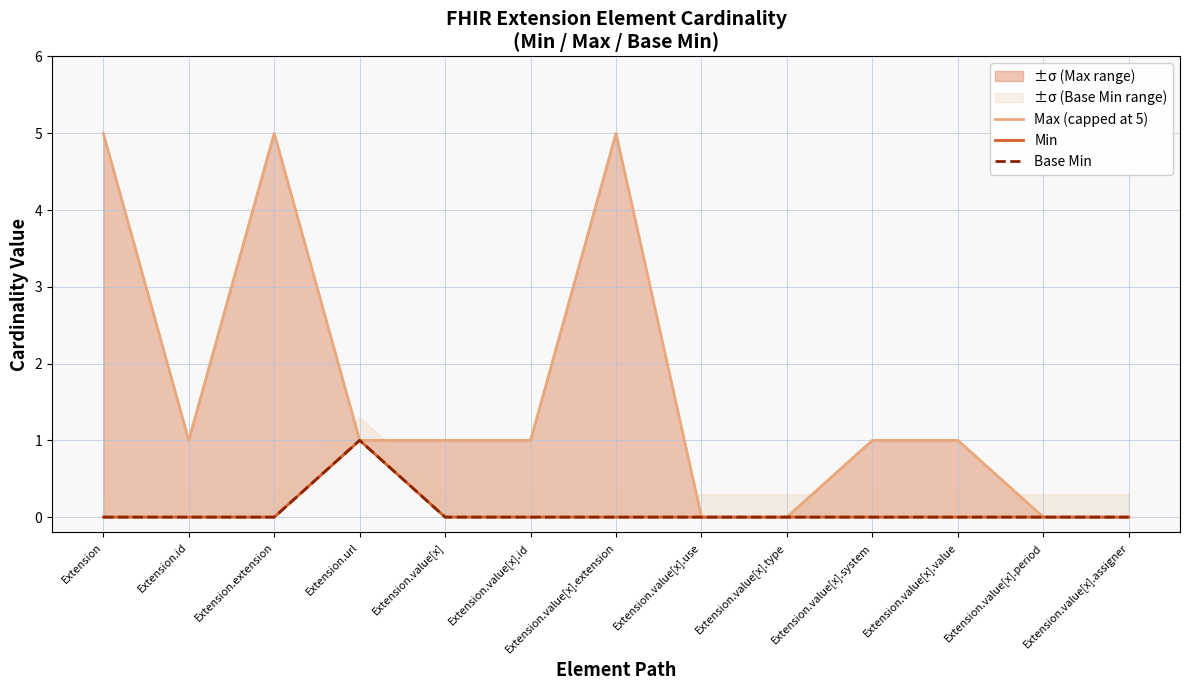

True or false: Base Min and Min cross at least once.

False